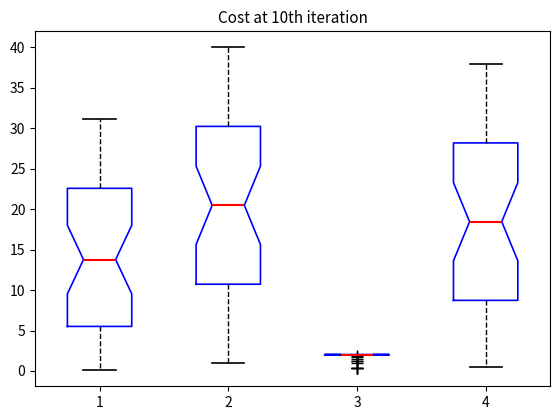

Reading left to right, transcribe this box plot: for each box, give where its median line is, the range the box spans, and where its two whiskers end, as read against the y-axis. The values are not printed on the chart, so give them approximately, as read against the axis.

1: median 14.0, box 5.5 to 22.5, whiskers 0.0 to 31.0
2: median 20.5, box 10.5 to 30.0, whiskers 1.0 to 40.0
3: box collapsed to a line at 2.0, whiskers 2.0 to 2.0
4: median 18.5, box 8.5 to 28.0, whiskers 0.5 to 38.0